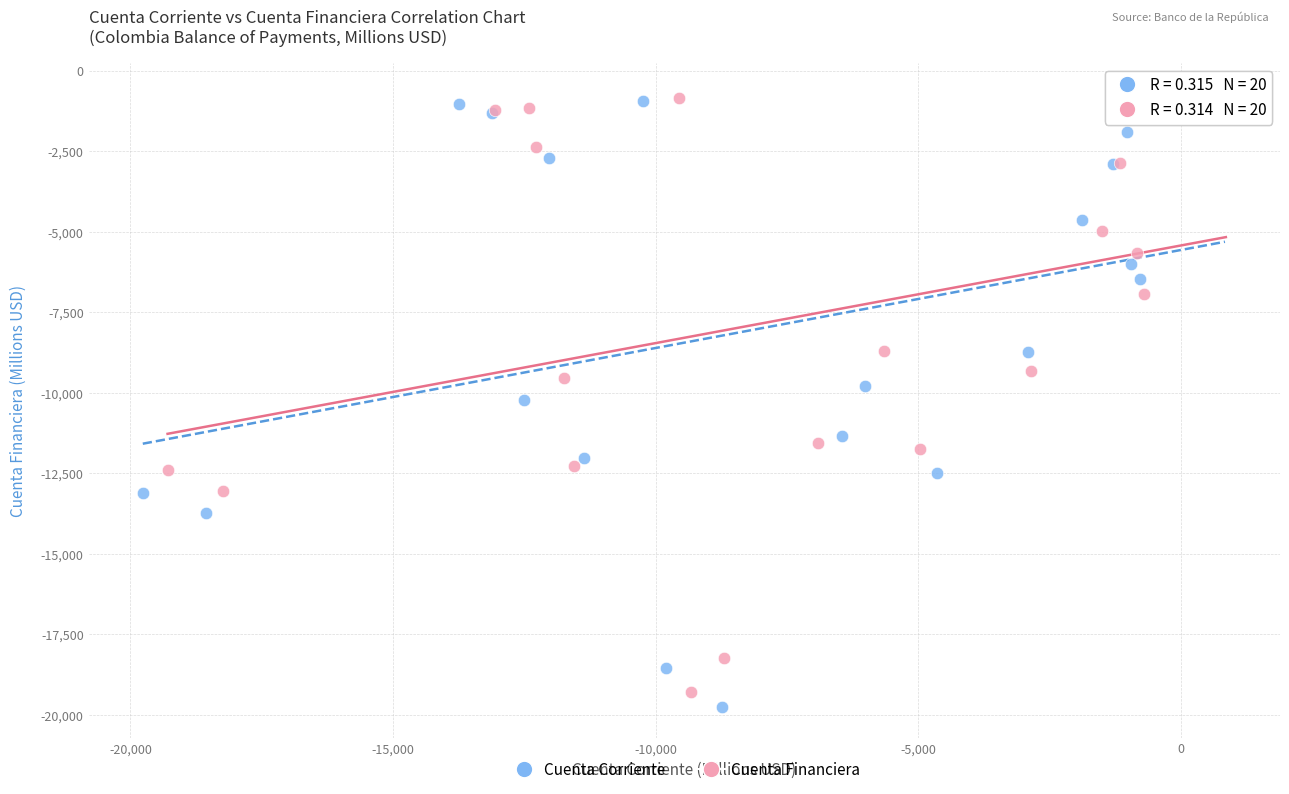

Which series has the widest spread of Y values?

Cuenta Corriente